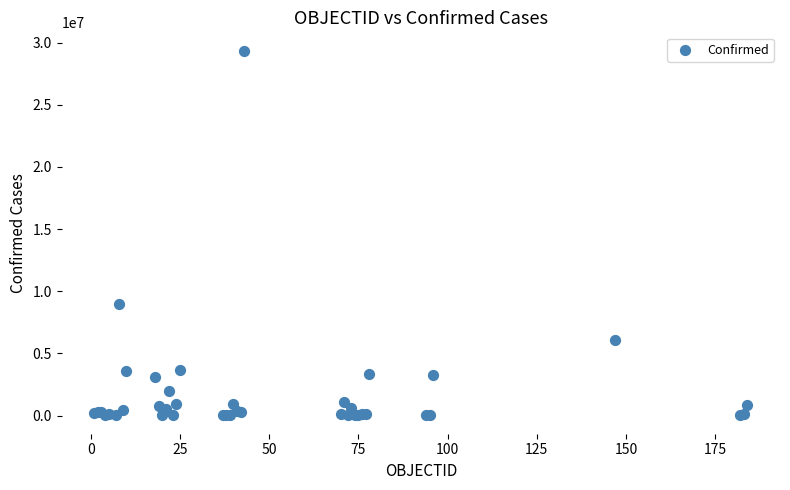

What Y value in the scatter plot is closest to 14684142?

8970196